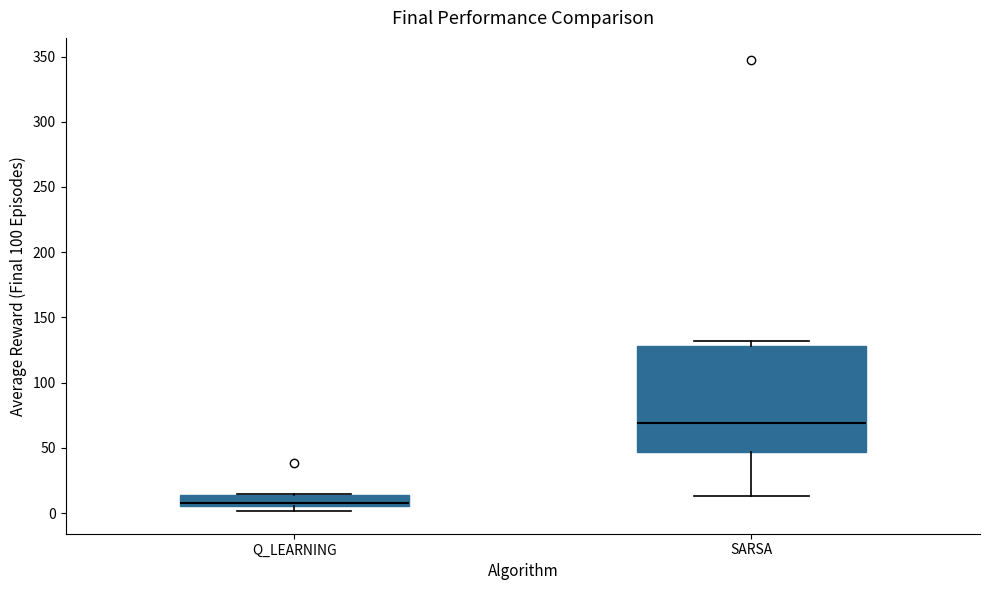

Which box's median line is the lowest?

Q_LEARNING